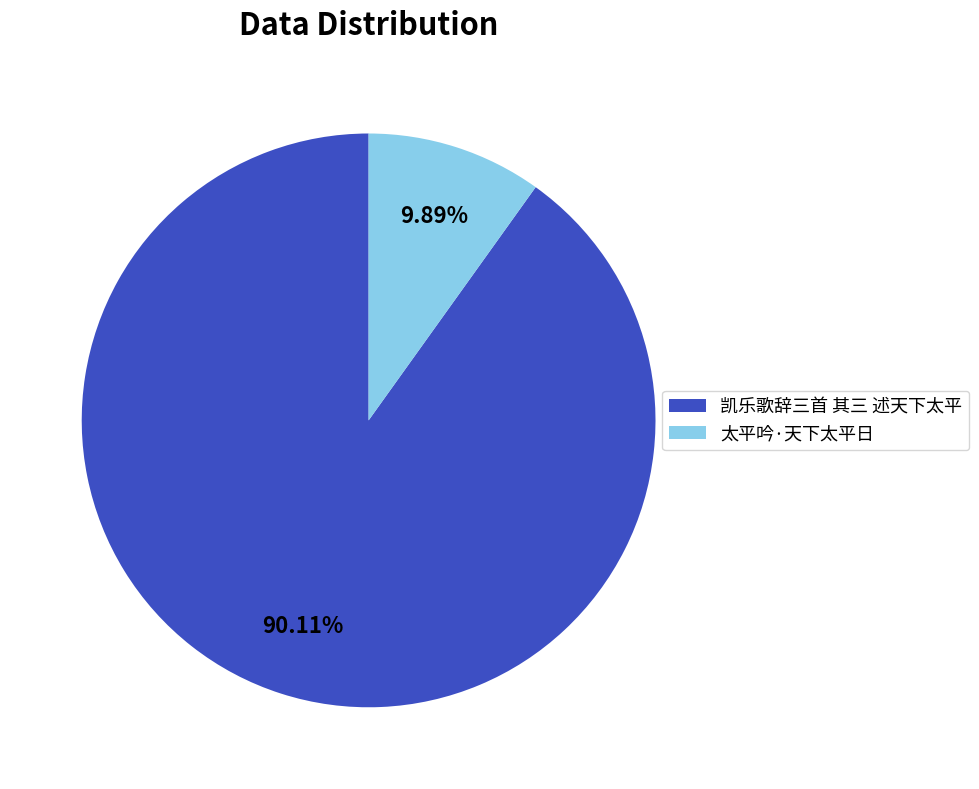

Between 太平吟·天下太平日 and 凯乐歌辞三首 其三 述天下太平, which is larger?

凯乐歌辞三首 其三 述天下太平